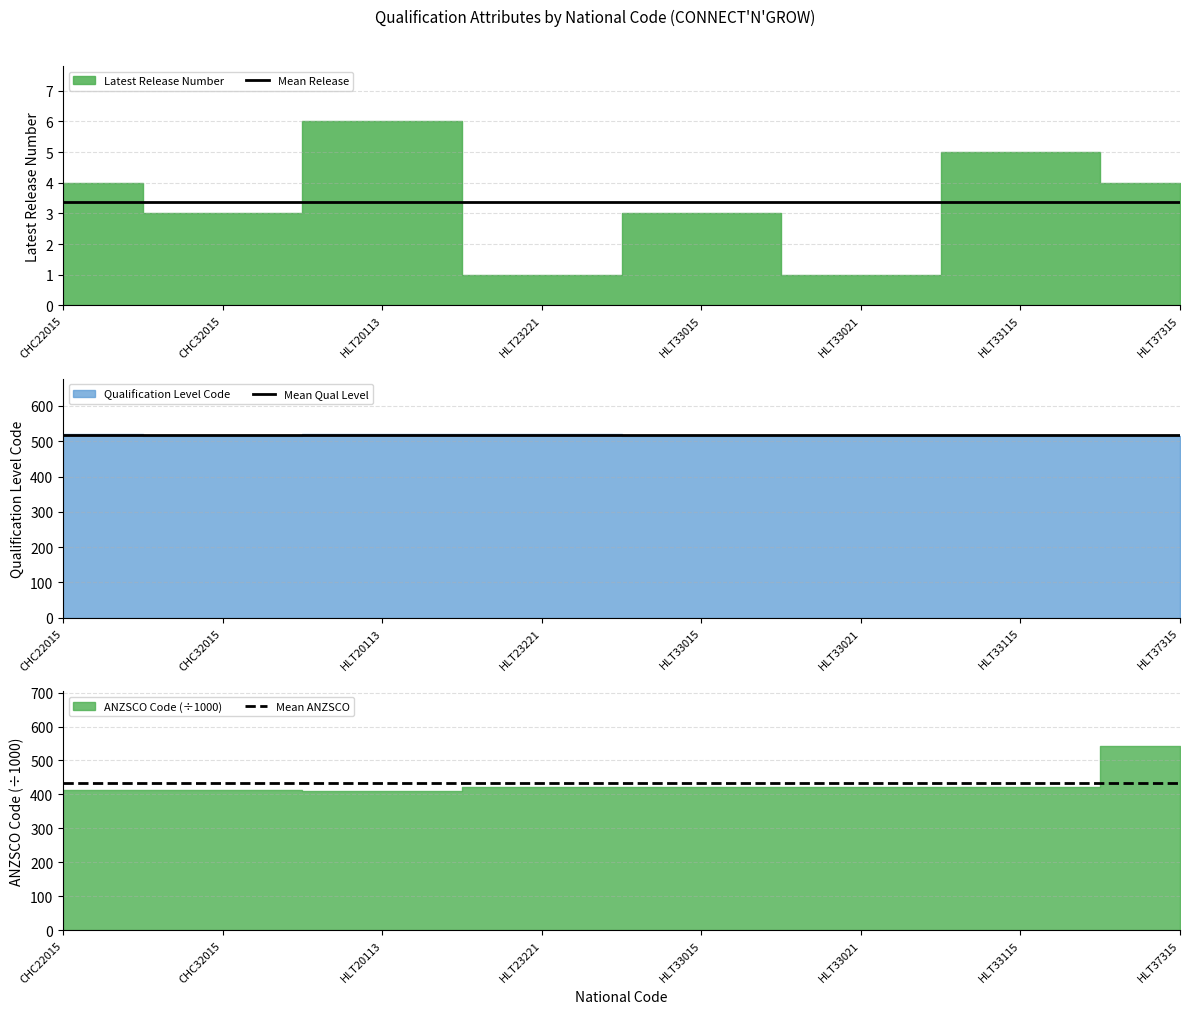

What position from the left is HLT33015?

5